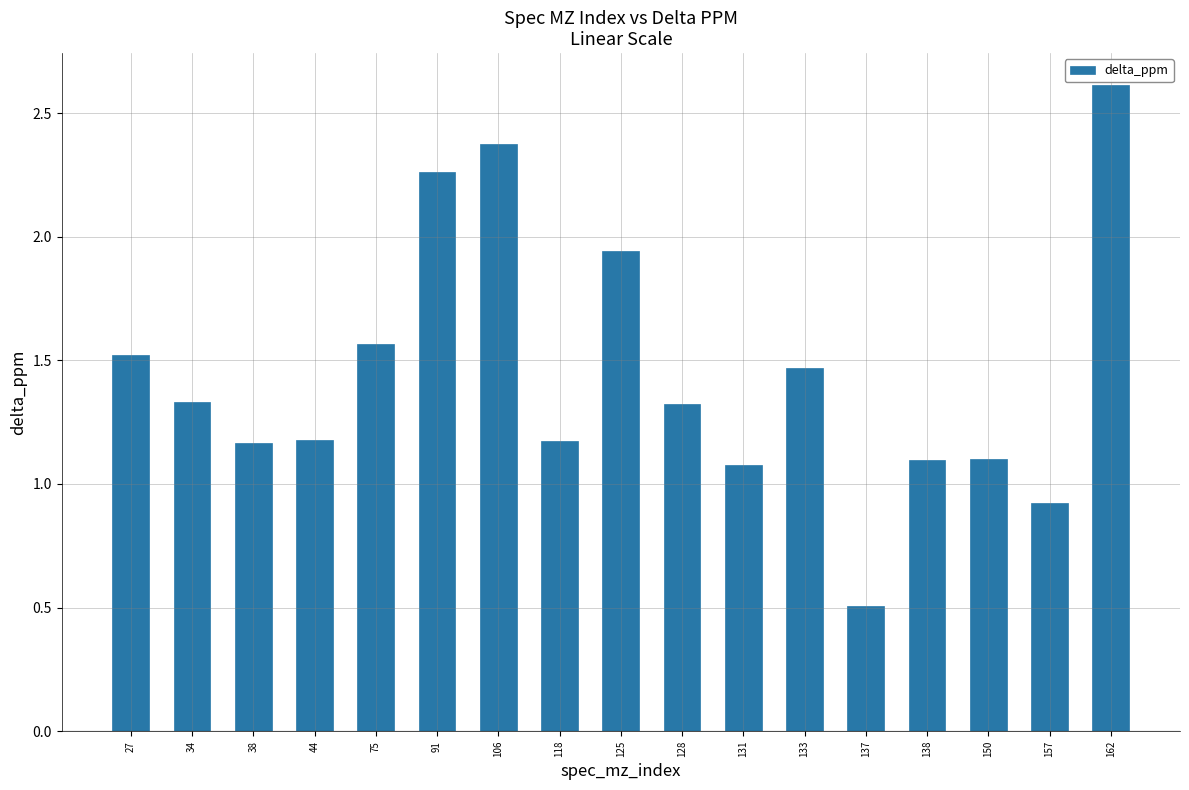

Does the chart contain any negative values?

No